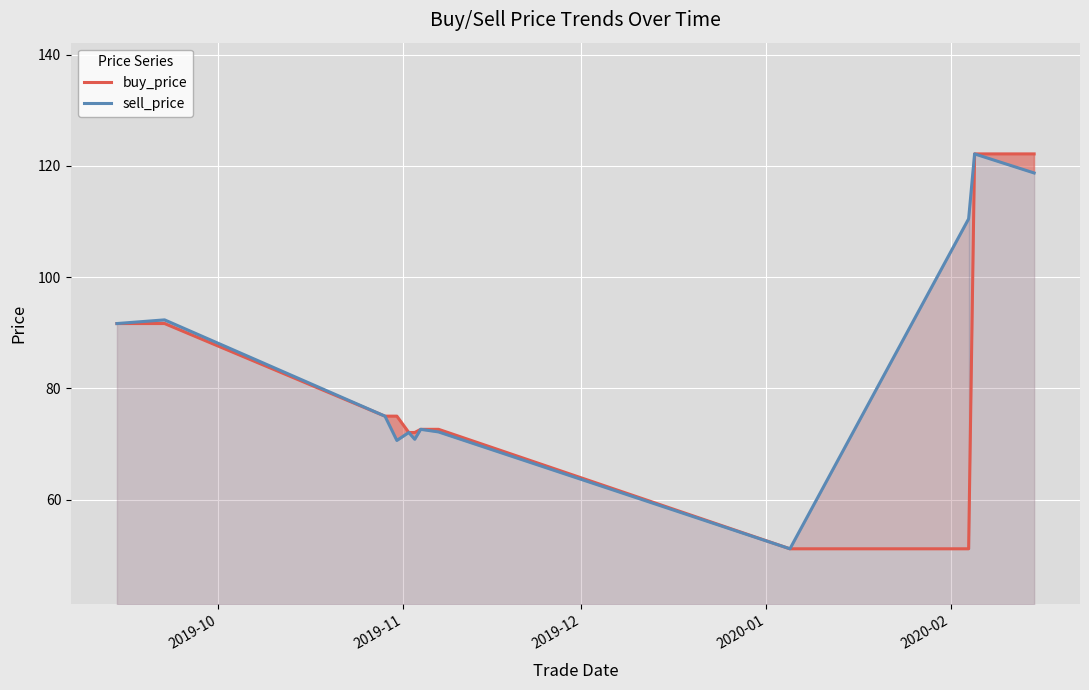

List the series in order of their peak value, lowest first.

buy_price, sell_price